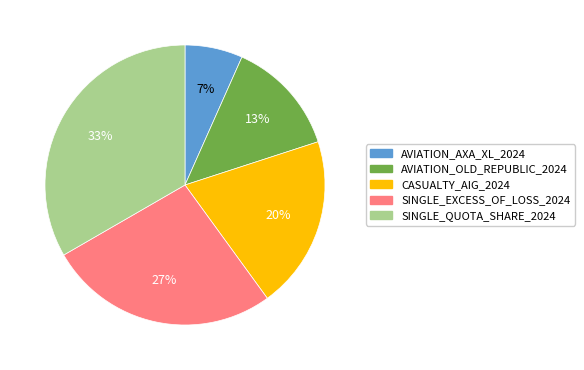

Between SINGLE_QUOTA_SHARE_2024 and AVIATION_OLD_REPUBLIC_2024, which is larger?

SINGLE_QUOTA_SHARE_2024